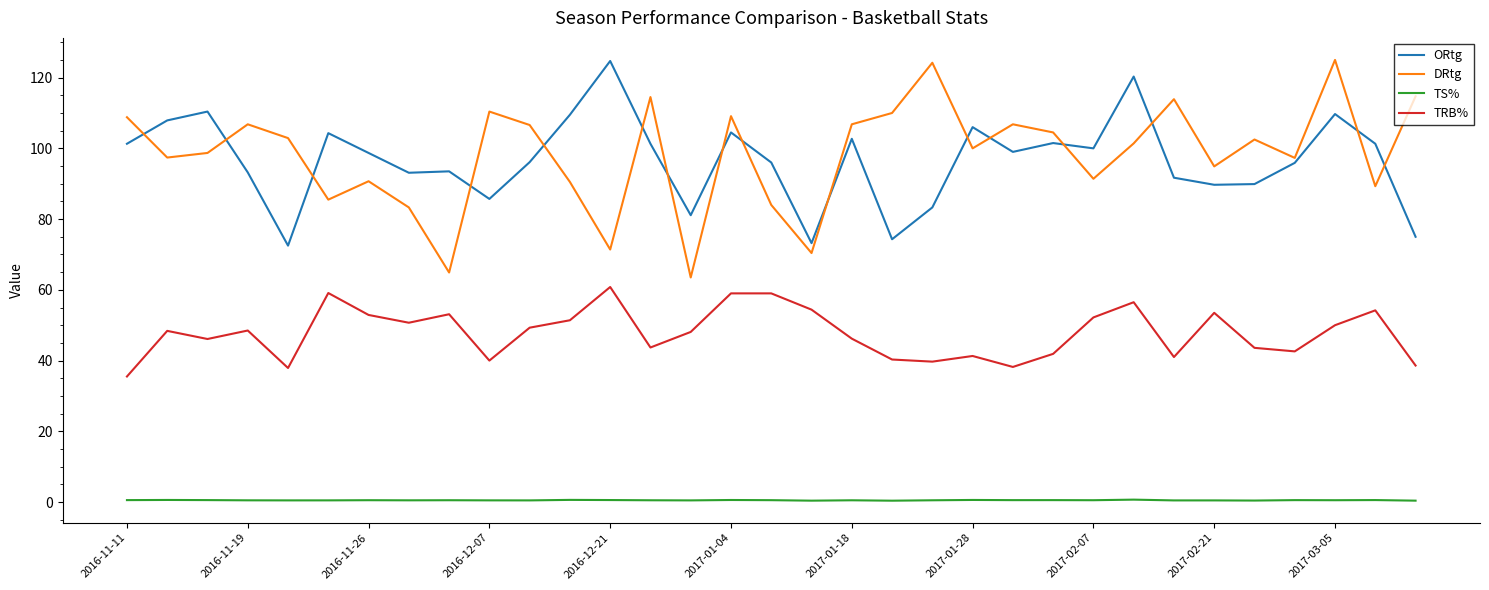

How many lines are shown in the chart?

4